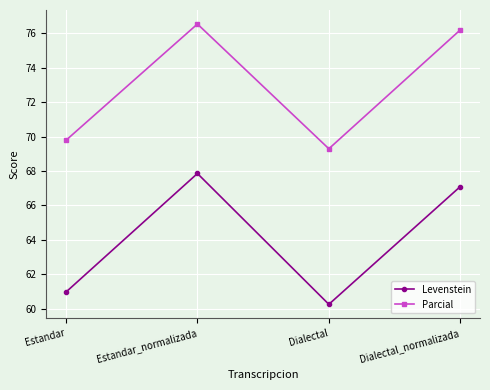

What is the sum of the Levenstein values at Estandar and Estandar_normalizada?

128.8